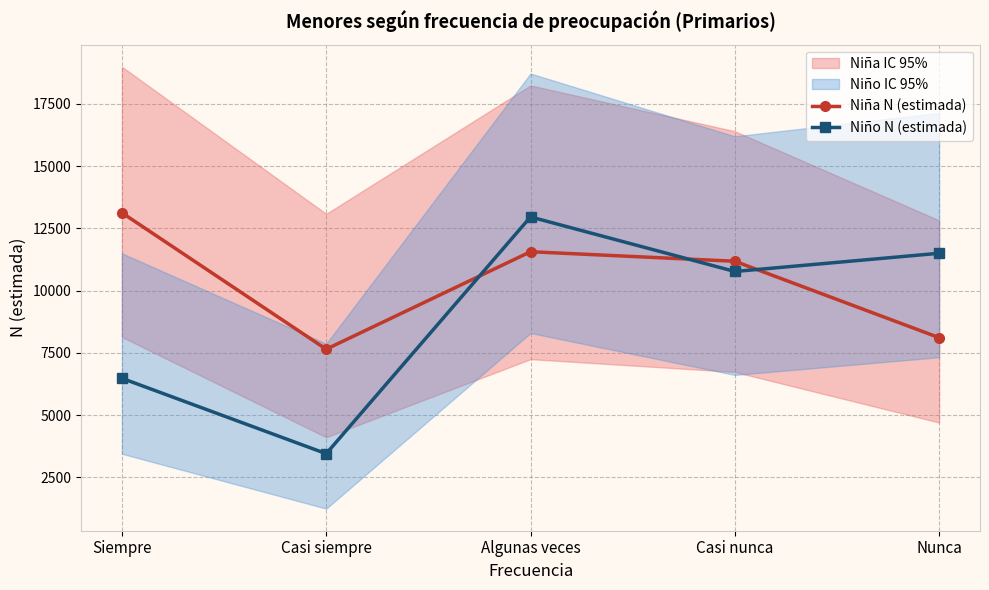

What is the total value across all series at Casi nunca?

21947